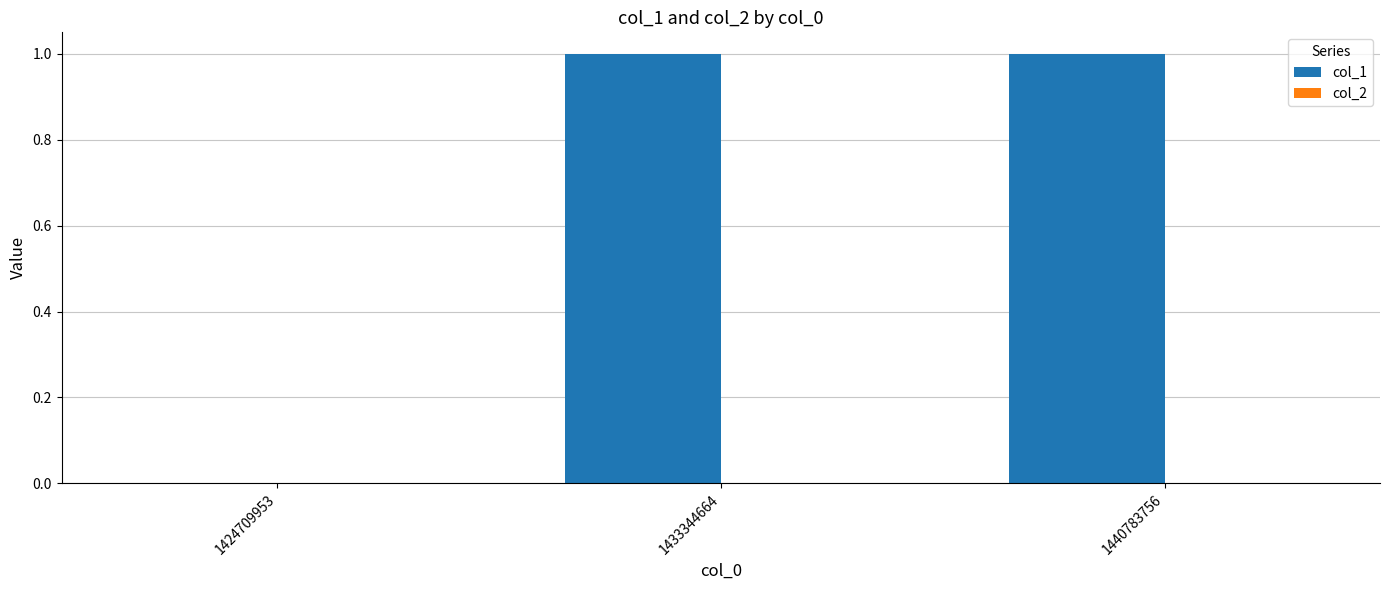

What is the change in value from 1424709953 to 1440783756?

+1